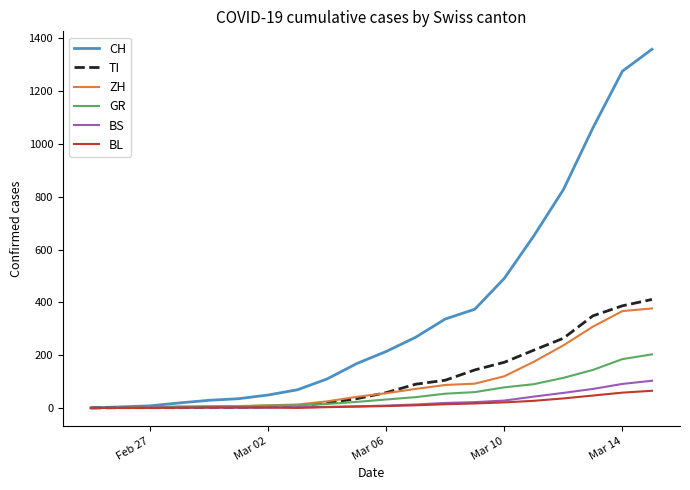

What is the maximum value shown in the chart?

1359